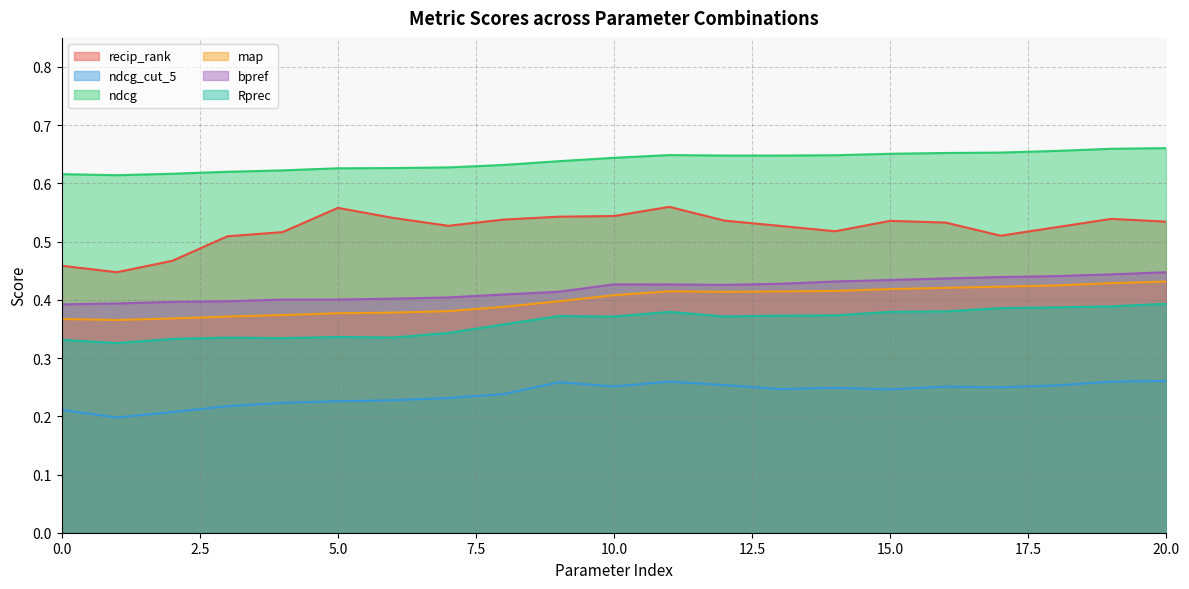

True or false: ndcg and recip_rank intersect in this chart.

False